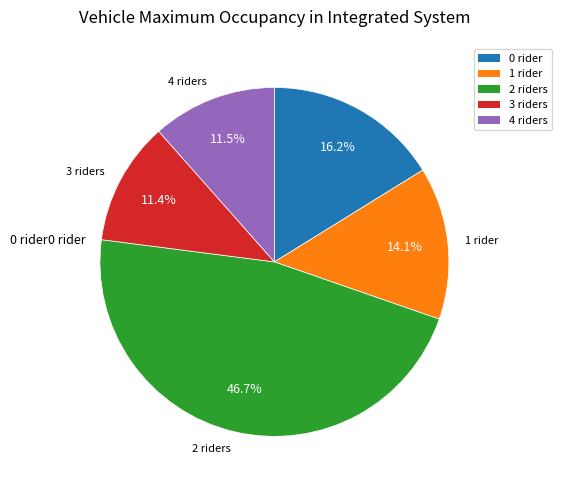

To the nearest percent, what is the difference between the largest and smallest slice percentages?

35%